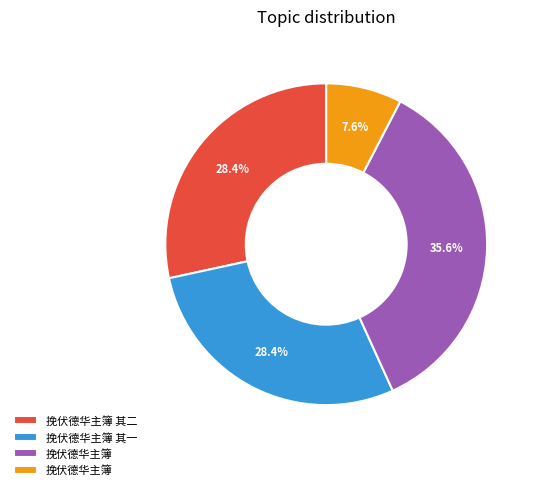

Is there a majority slice in this chart?

No